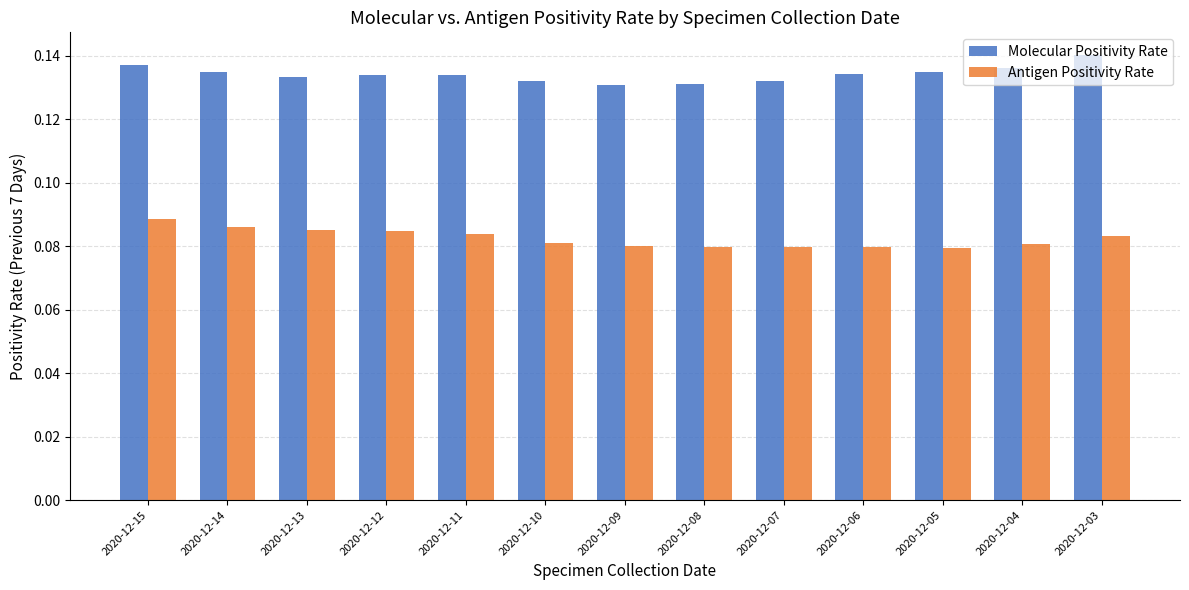

Rank the series at 2020-12-09 from lowest to highest value.

Antigen Positivity Rate, Molecular Positivity Rate